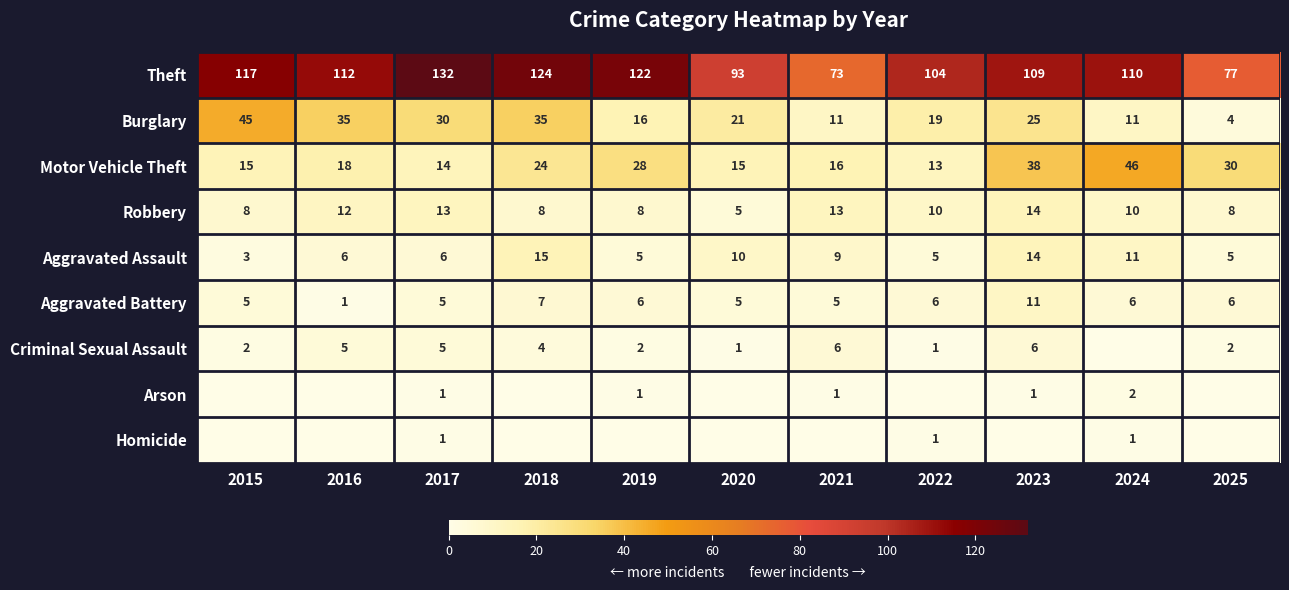

How many series are shown in this chart?

9